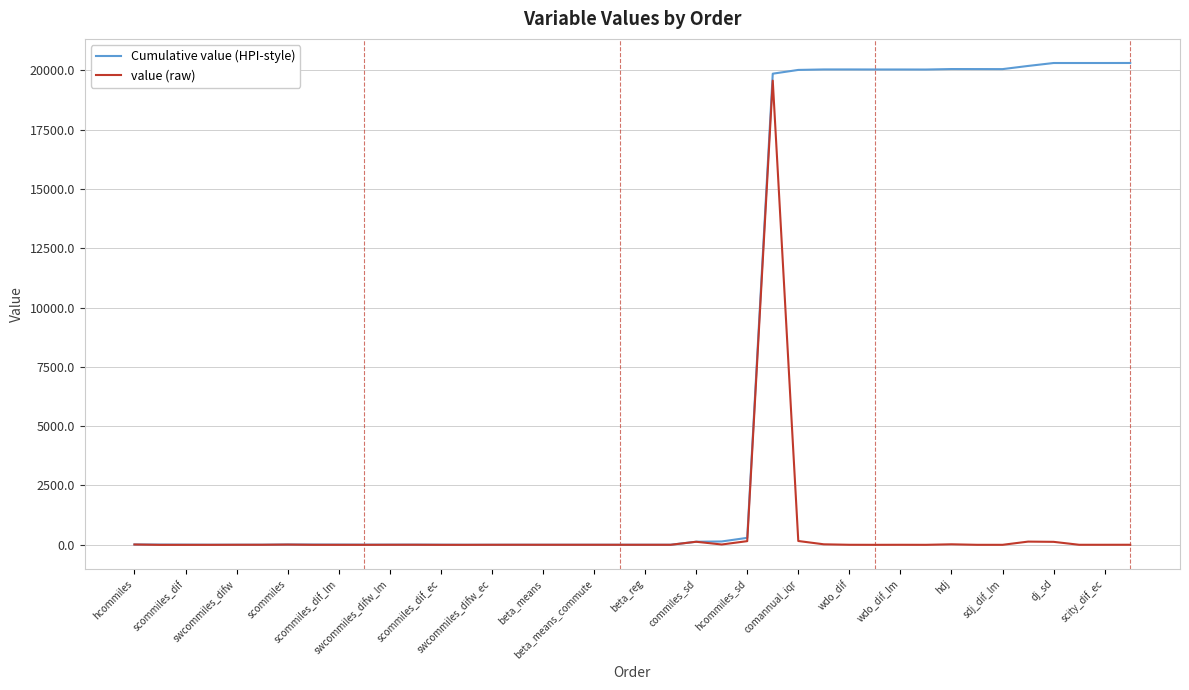

What is the maximum value for value (raw)?

19570.9